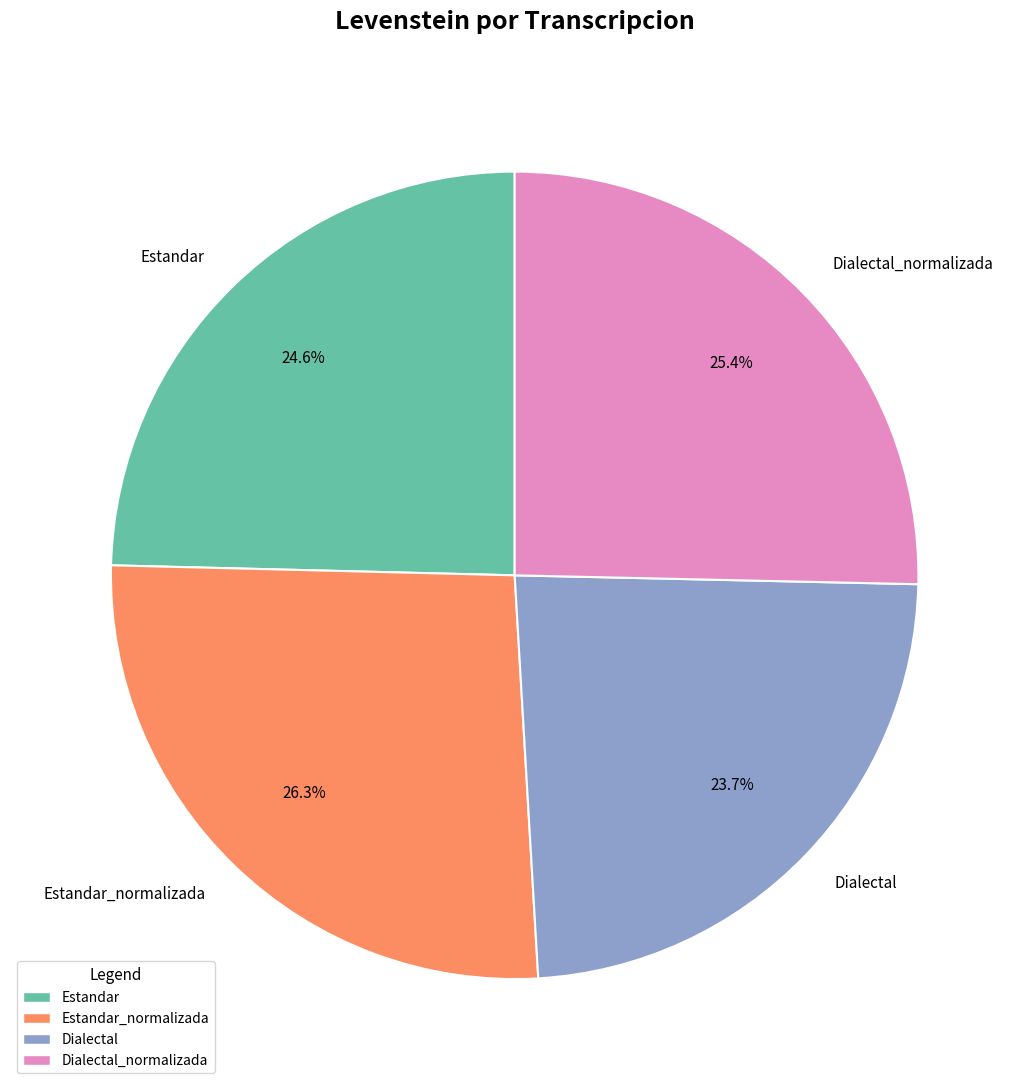

Combined, what portion of the pie is Estandar and Dialectal?

48.3%